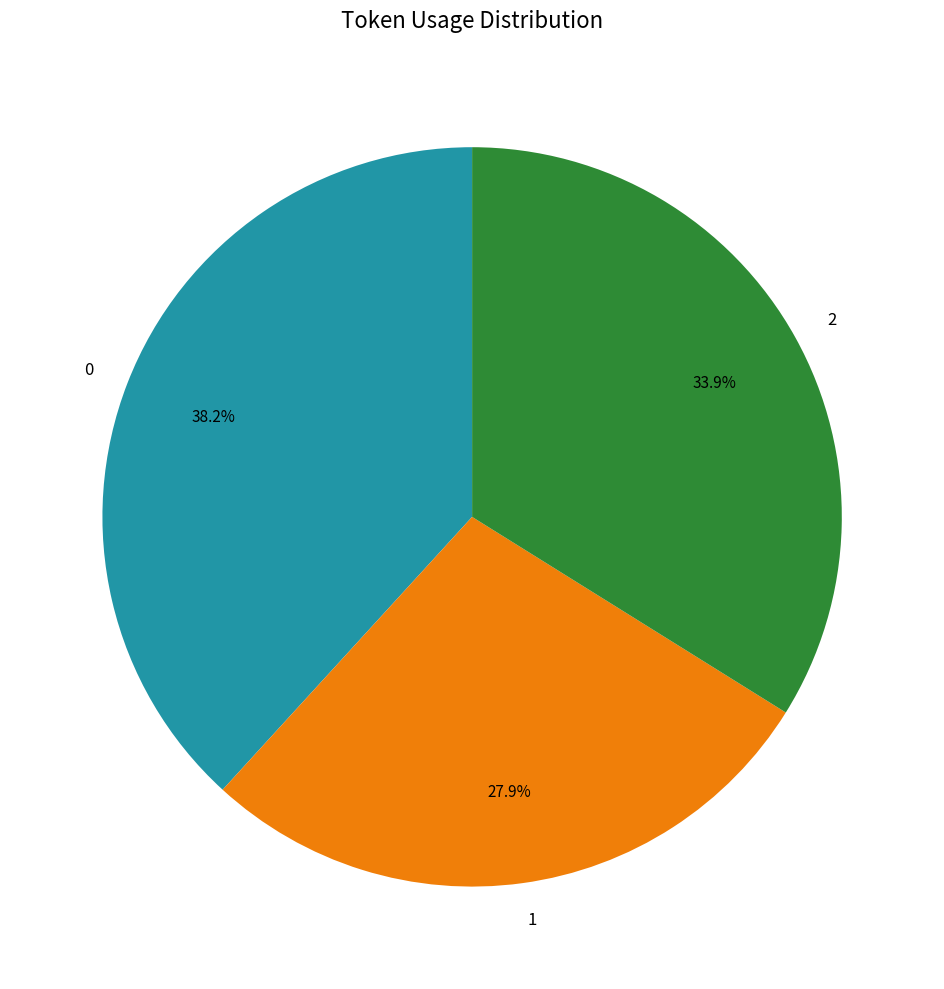

The 0 slice represents 43% of the pie. True or false?

False